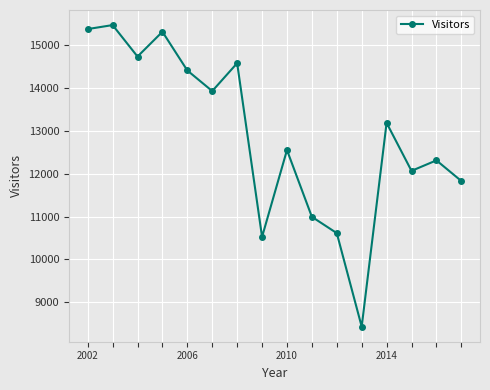

How many interior local peaks (higher than both neighbors) does the data have?

6